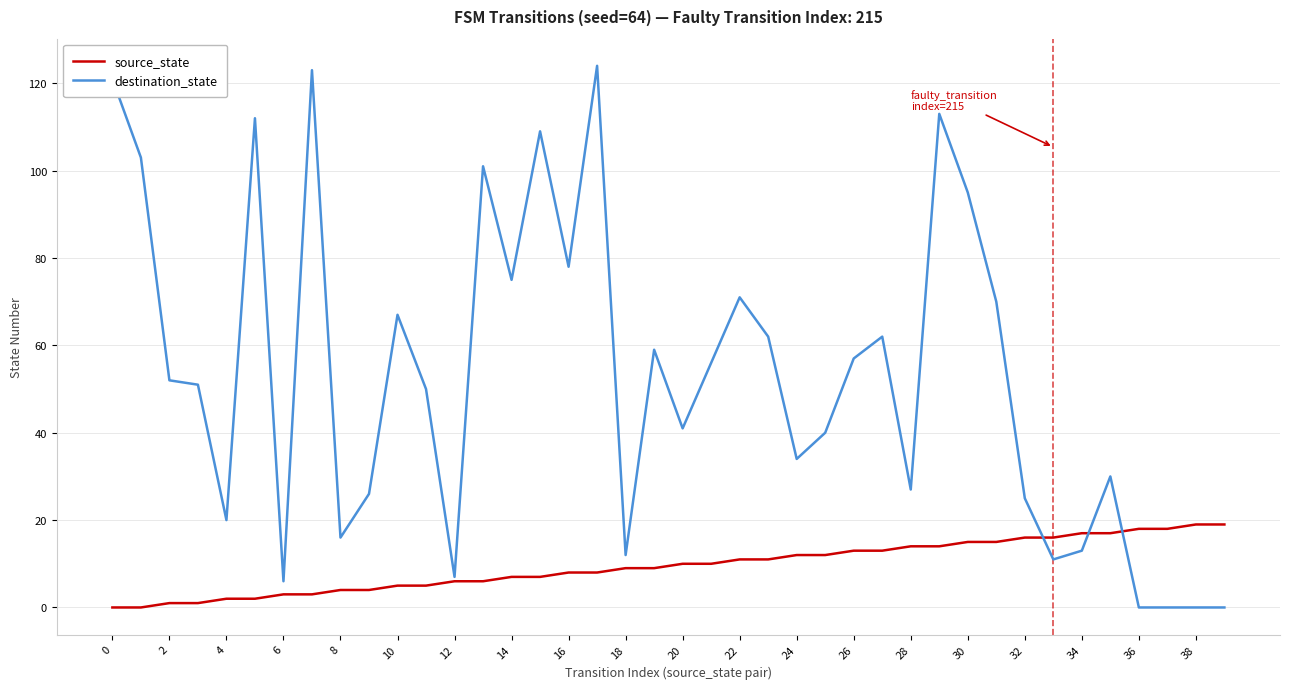

At how many categories does at least one series exceed 100?

8